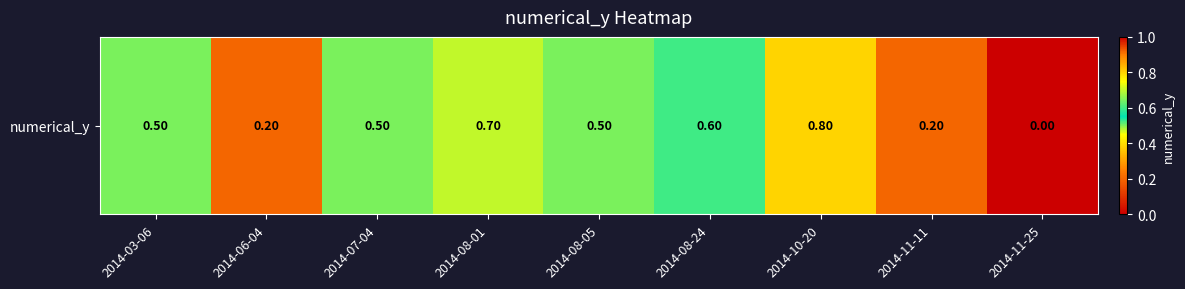

What is the sum of the values at 2014-07-04 and 2014-08-05?

1.0